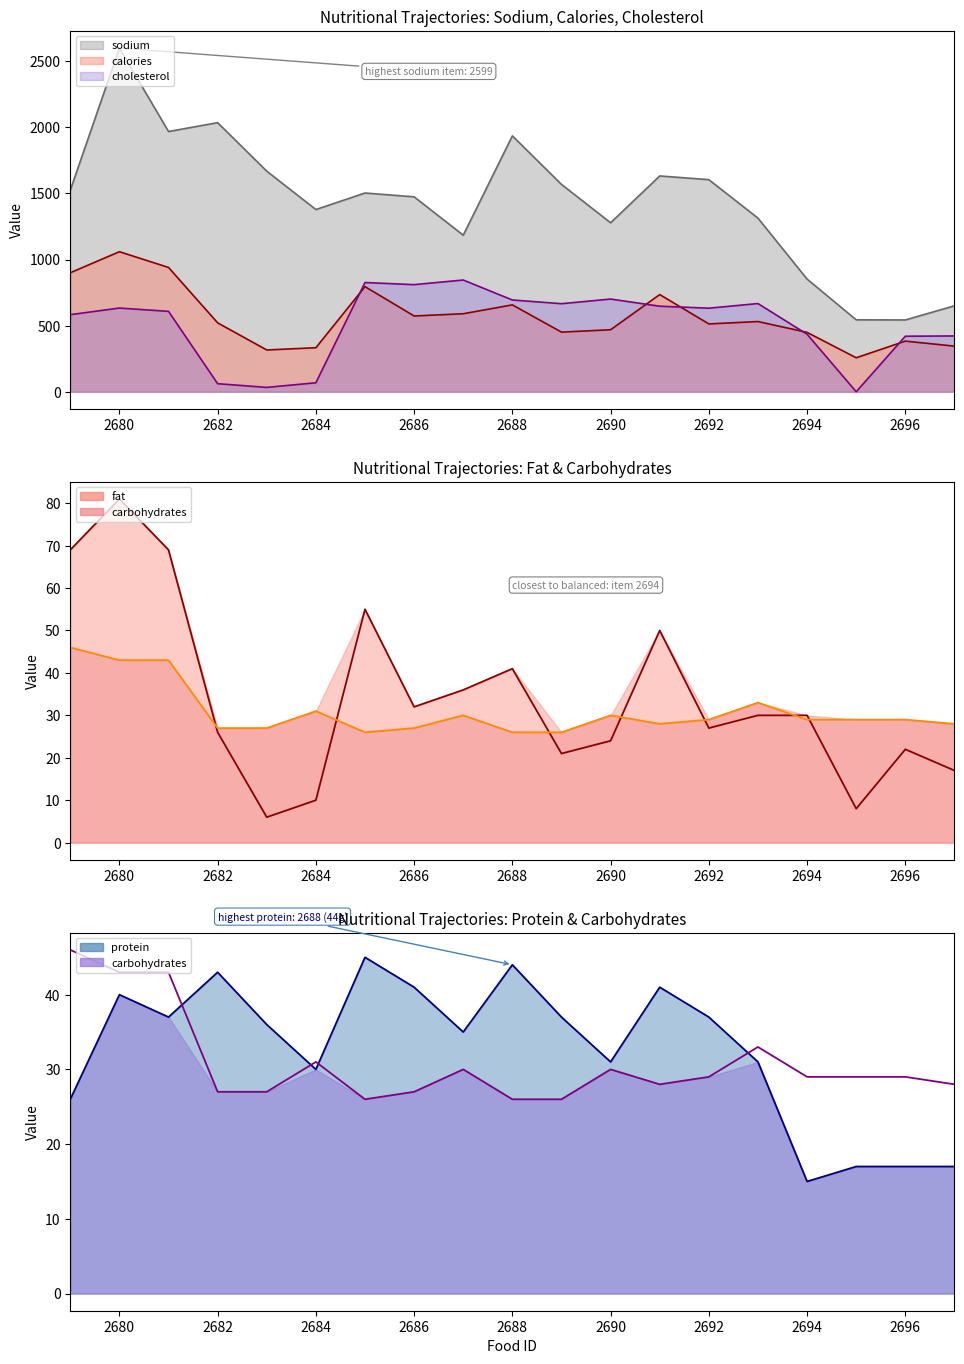

What are all the series names shown in the legend?

sodium, calories, cholesterol, carbohydrates, fat, protein